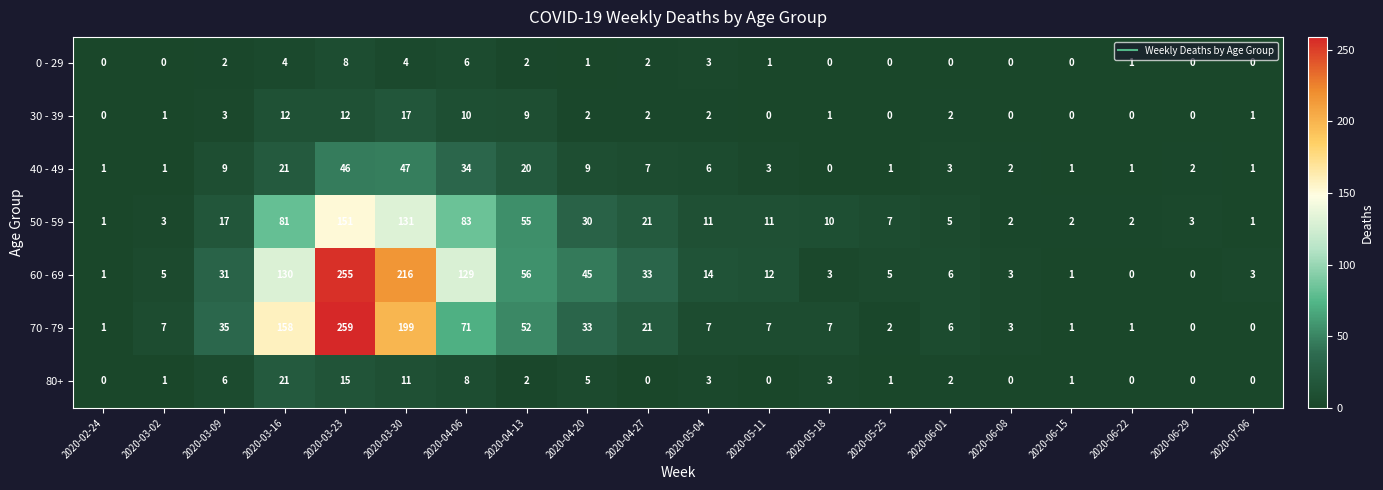

What is the total value across all series at 2020-06-29?

5